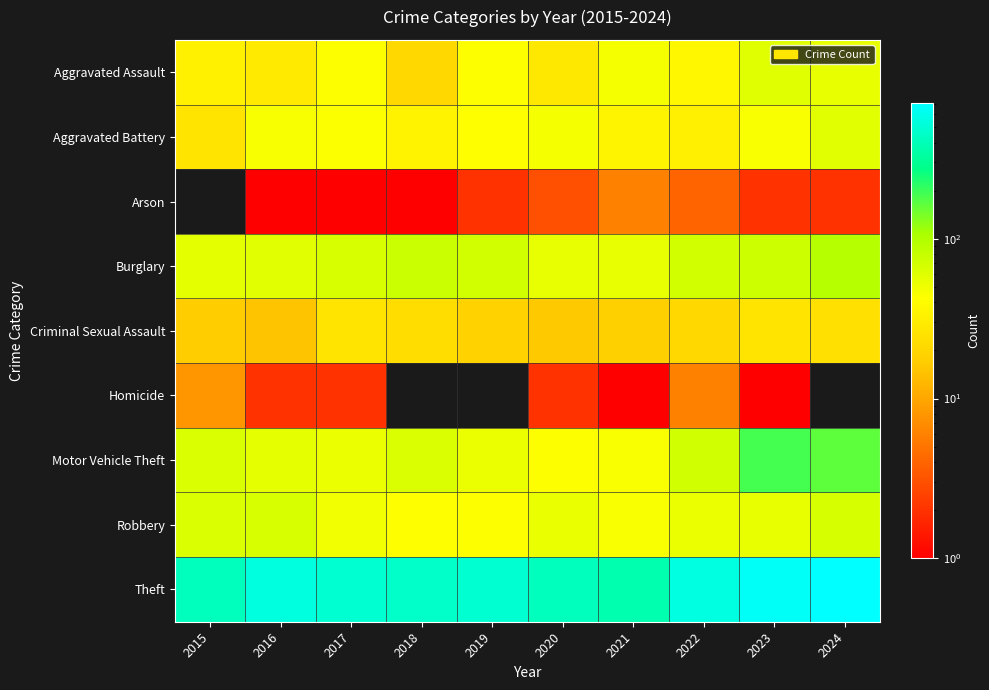

What is the spread (max minus min) of values at 2016?

537